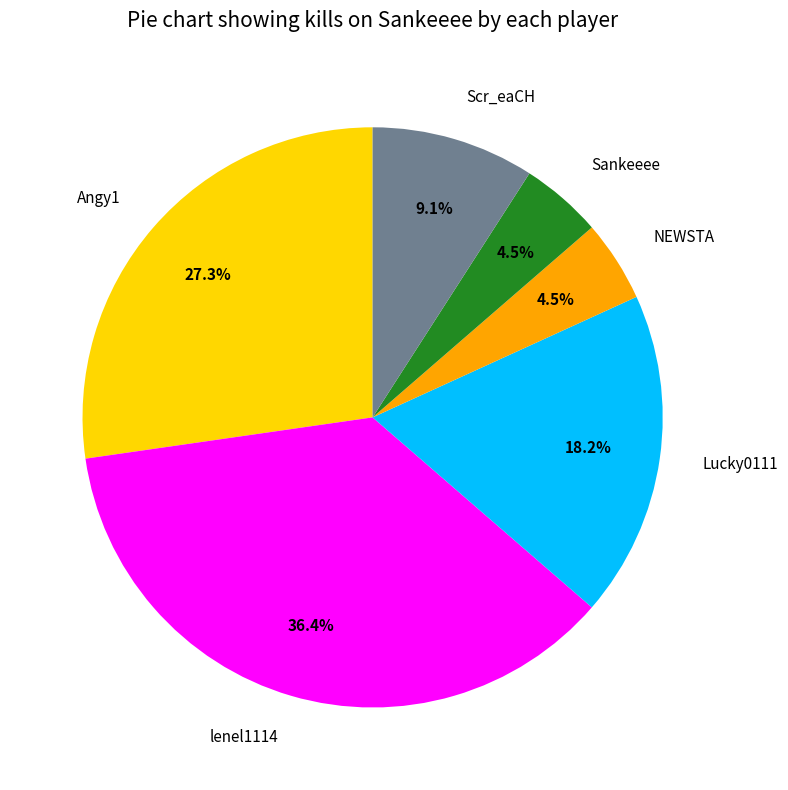

Which has a higher value, Angy1 or lenel1114?

lenel1114